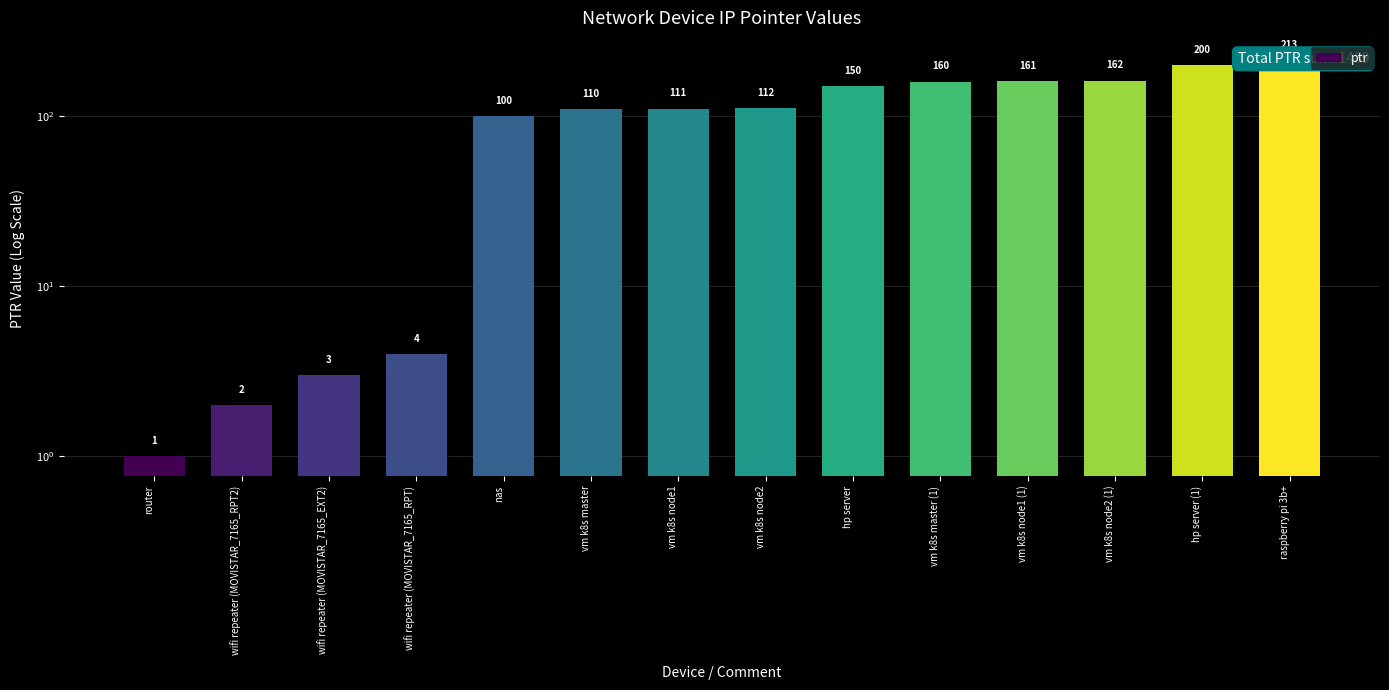

What is the value of the 7th bar from the left?

111